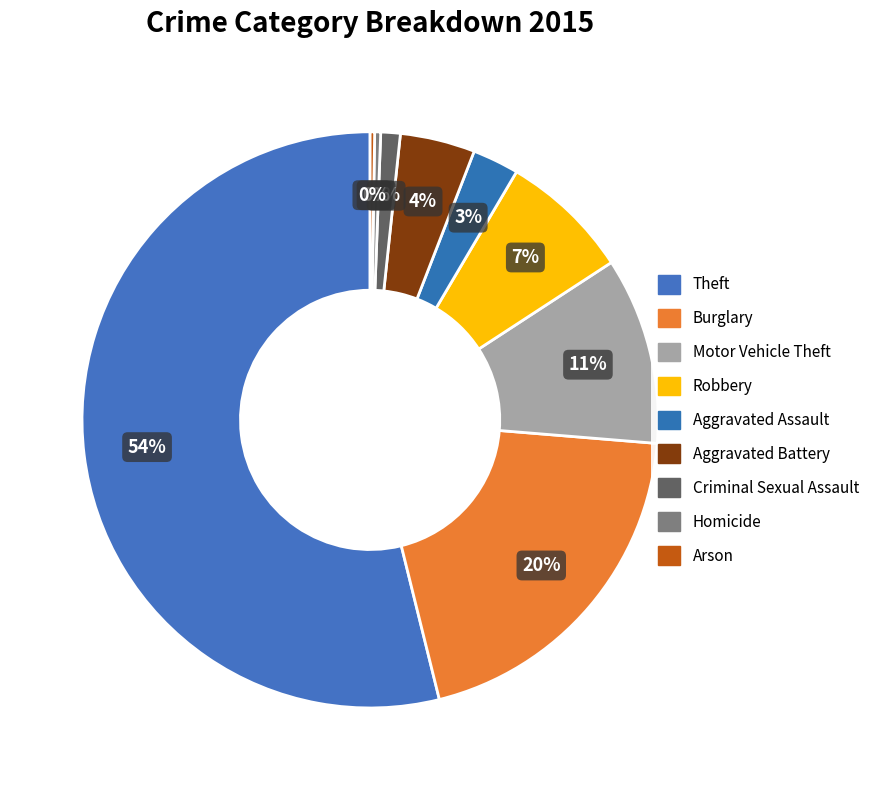

Does Theft represent more than half of the total?

Yes